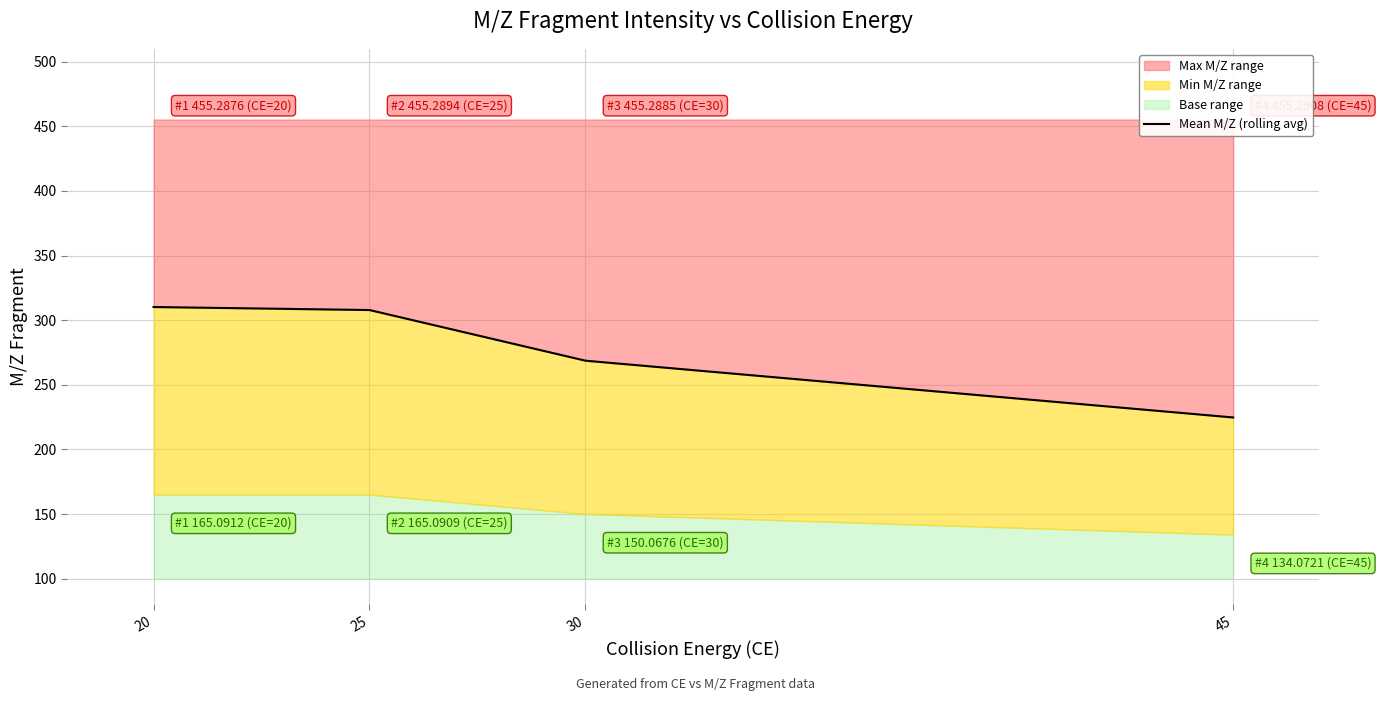

At which category does the chart reach its minimum across all series?

45